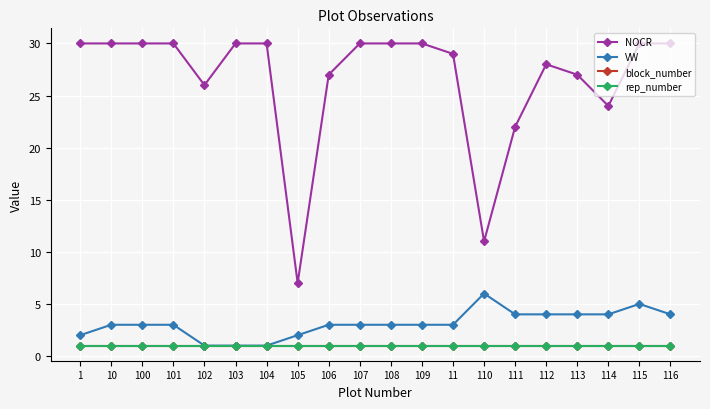

At which category does NOCR reach its first local peak?

112